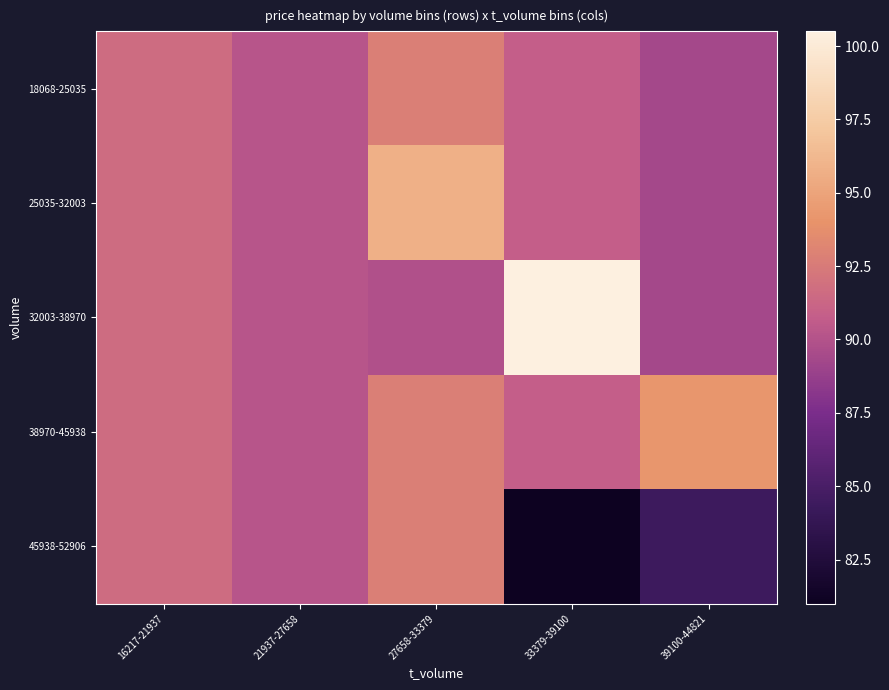

At 39100-44821, list the series in order from smallest to largest.

45938-52906, 18068-25035, 25035-32003, 32003-38970, 38970-45938